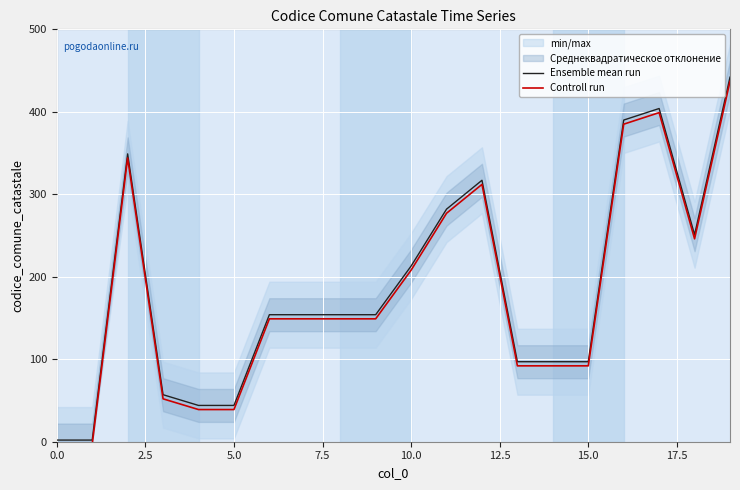

What is the highest value of the Controll run series?

437